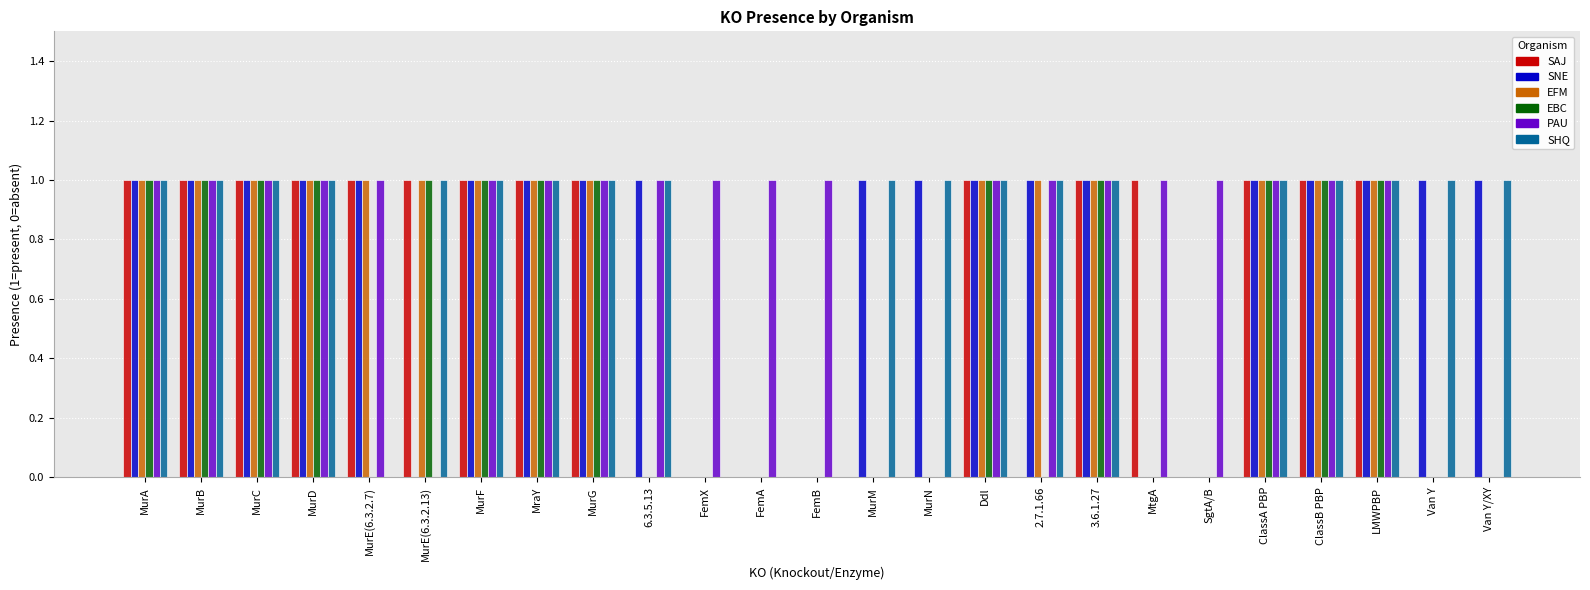

Count the number of data series in this chart.

6